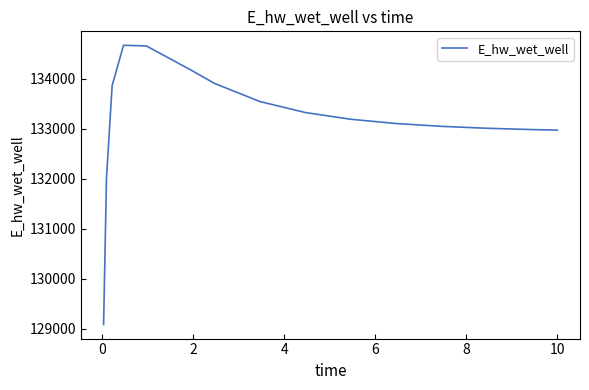

What is the sum of all values?

1997488.2